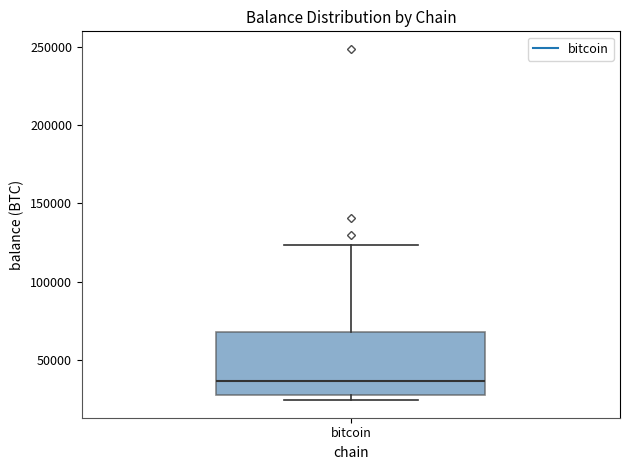

Where does the upper whisker of the box for bitcoin end on the y-axis? The values are not printed on the chart, so give them approximately, as read against the axis.

125000